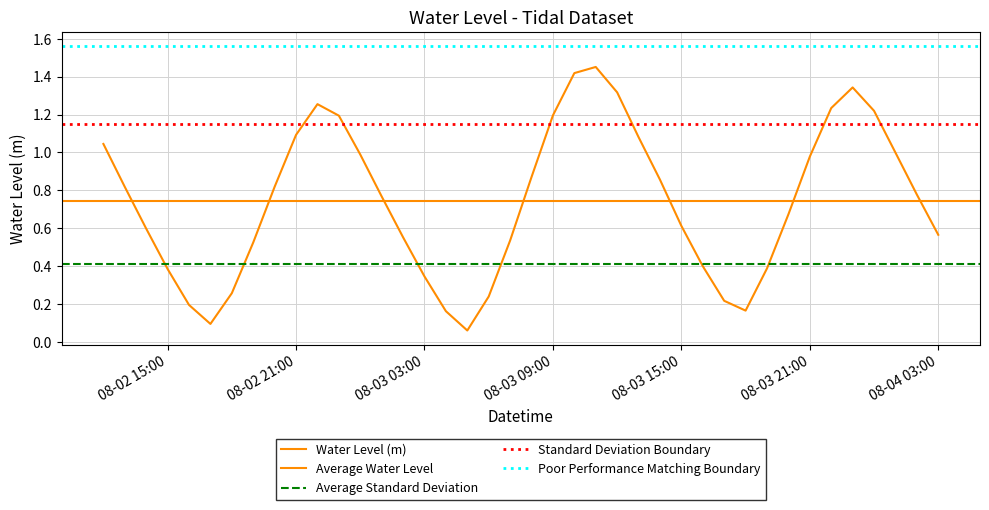

At which category does the data reach its first local peak?

2023-08-02 22:00:00